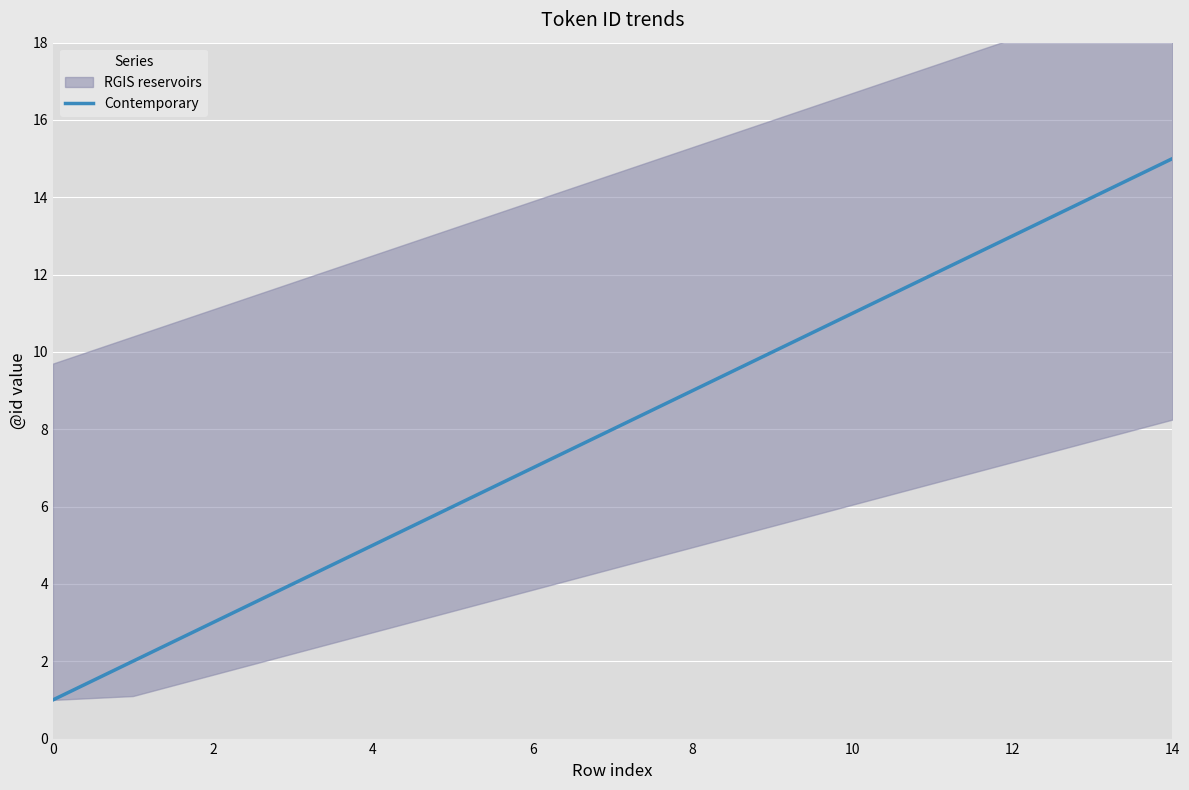

Reading left to right, list all the values displayed in this chart.

1	2	3	4	5	6	7	8	9	10	11	12	13	14	15